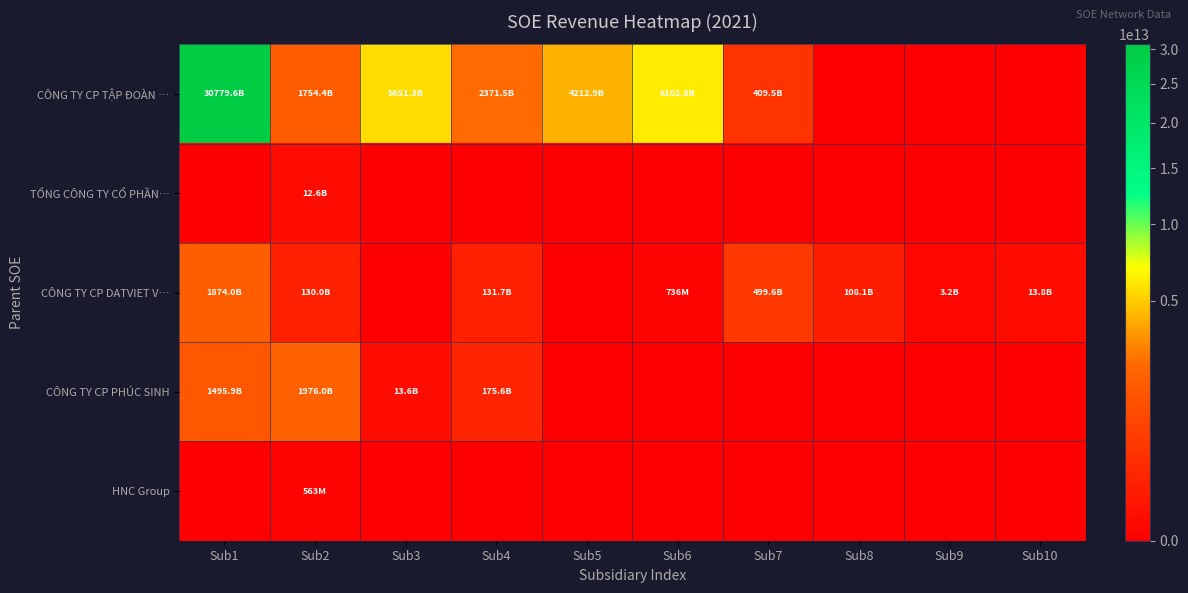

Which series has the largest total across all categories?

CÔNG TY CP TẬP ĐOÀN …